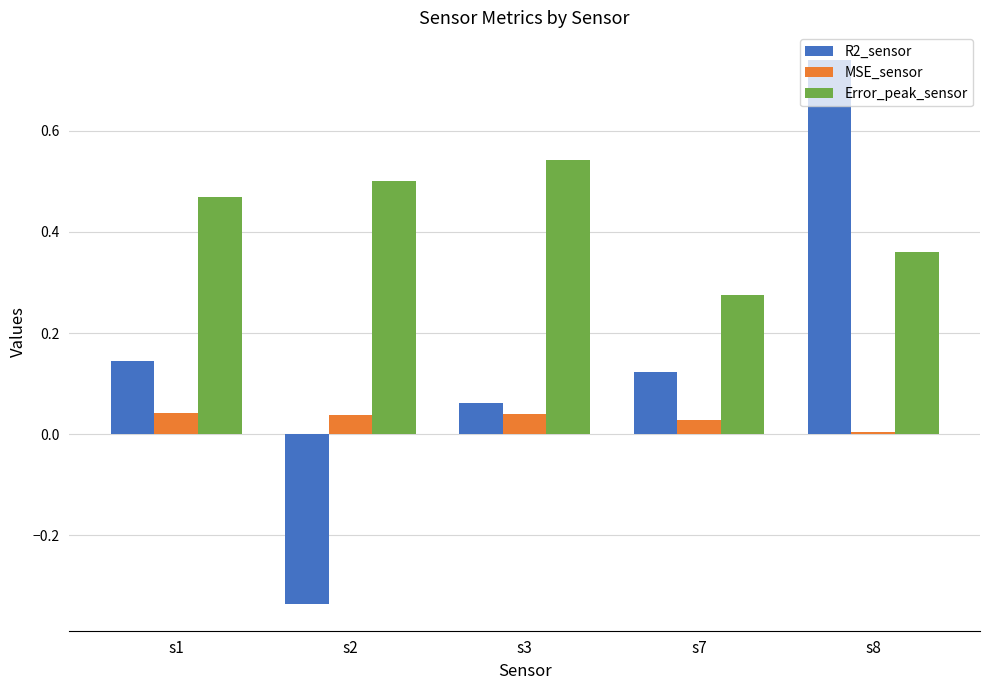

Which category has the highest value in the Error_peak_sensor series?

s3